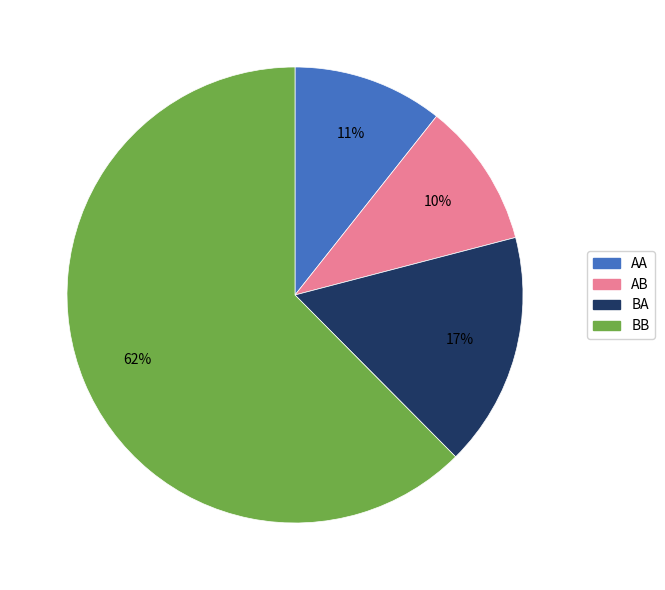

What is the largest slice in the pie chart?

BB